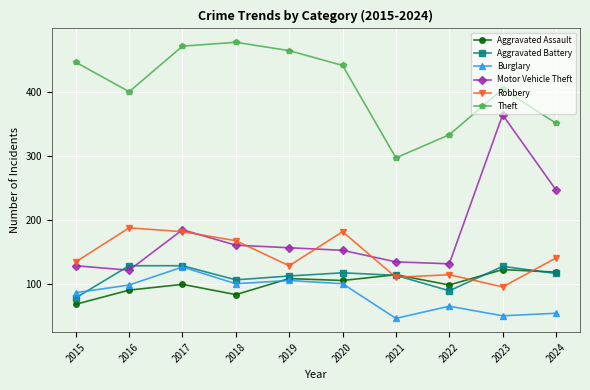

Is it true that Robbery equals 115 at 2022?

True